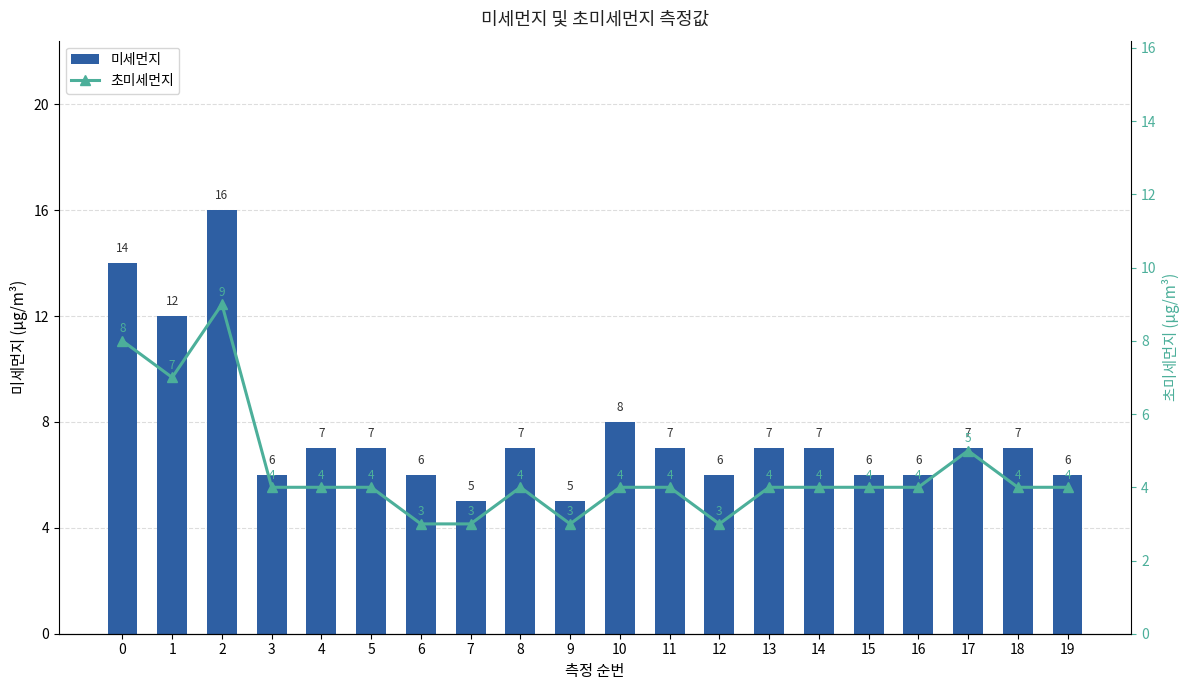

Which series has the largest total across all categories?

미세먼지